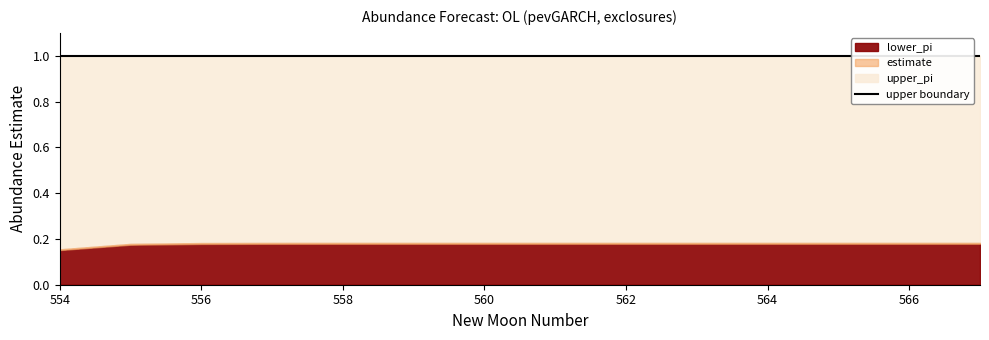

True or false: lower_pi and estimate intersect in this chart.

False